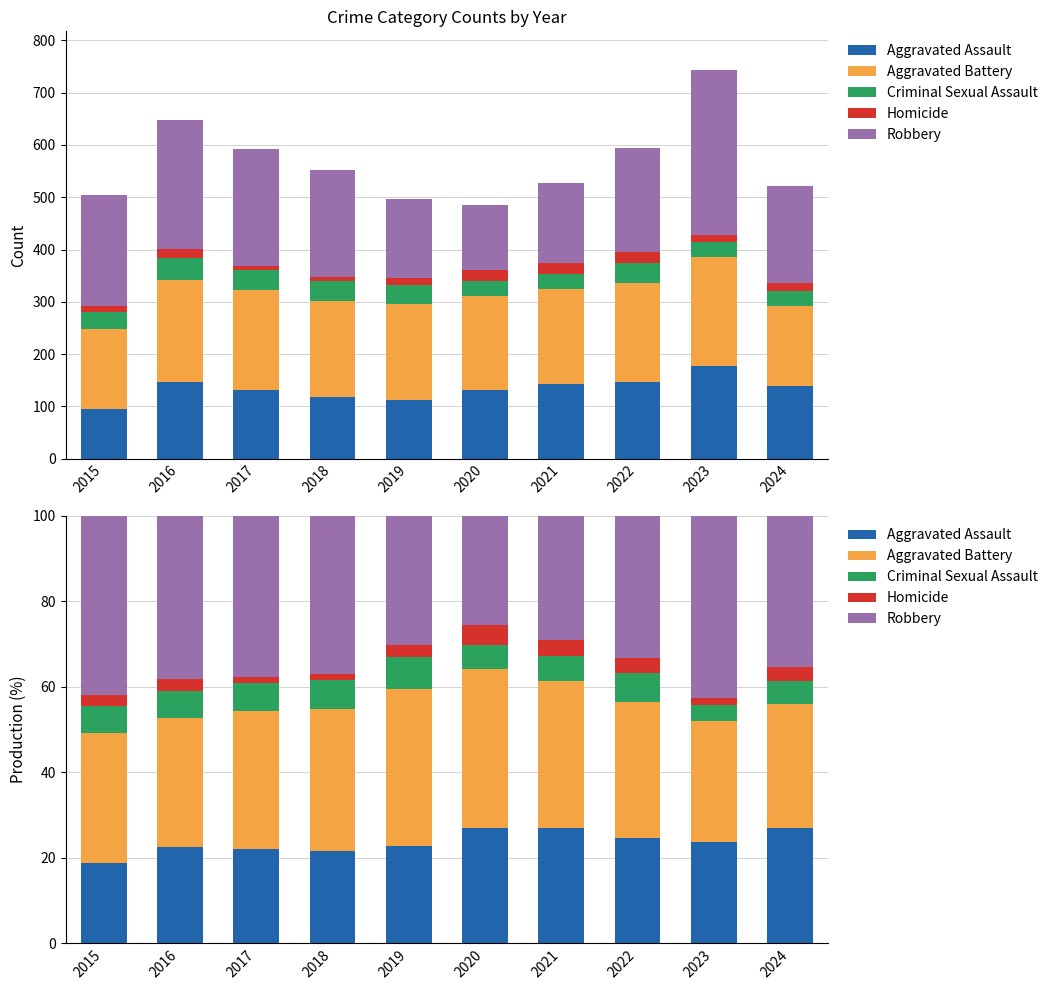

Reading right to left, transcribe all the data shown in this chart.

Aggravated Assault: 2024=26.9	2023=23.8	2022=24.6	2021=26.9	2020=27.0	2019=22.8	2018=21.6	2017=22.1	2016=22.5	2015=18.8
Aggravated Battery: 2024=29.2	2023=28.1	2022=32.0	2021=34.5	2020=37.1	2019=36.7	2018=33.2	2017=32.2	2016=30.2	2015=30.5
Criminal Sexual Assault: 2024=5.4	2023=3.9	2022=6.6	2021=5.7	2020=5.8	2019=7.5	2018=6.9	2017=6.6	2016=6.3	2015=6.1
Homicide: 2024=3.3	2023=1.6	2022=3.5	2021=3.8	2020=4.5	2019=2.8	2018=1.4	2017=1.3	2016=2.8	2015=2.6
Robbery: 2024=35.3	2023=42.5	2022=33.3	2021=29.0	2020=25.6	2019=30.2	2018=37.0	2017=37.8	2016=38.1	2015=42.0